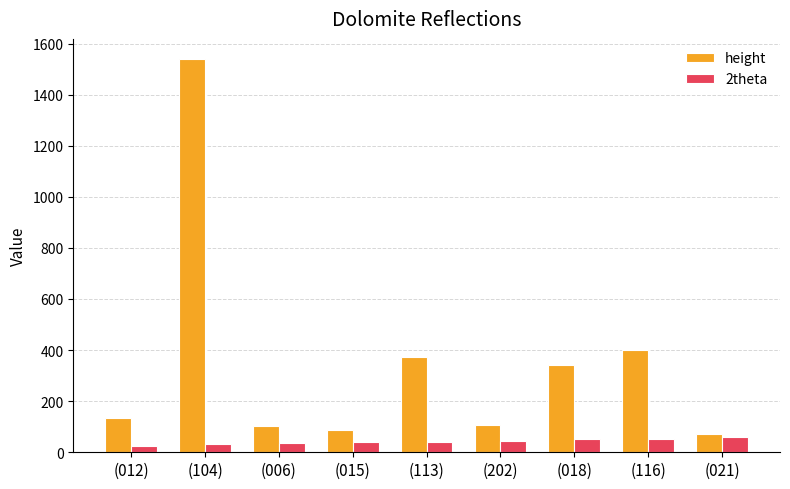

Which series has the largest range (max minus min)?

height